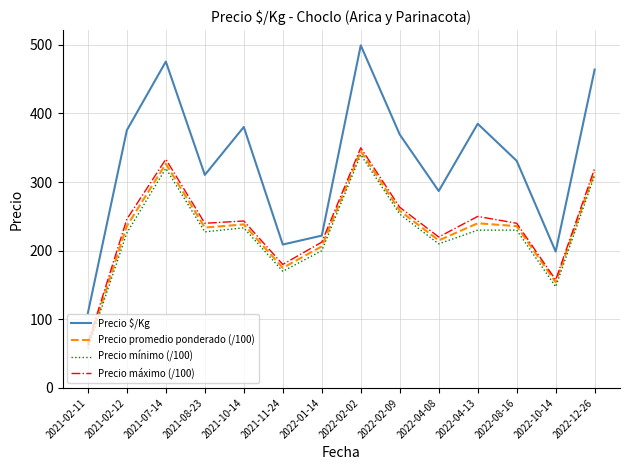

True or false: Precio mínimo (/100) and Precio $/Kg intersect in this chart.

False